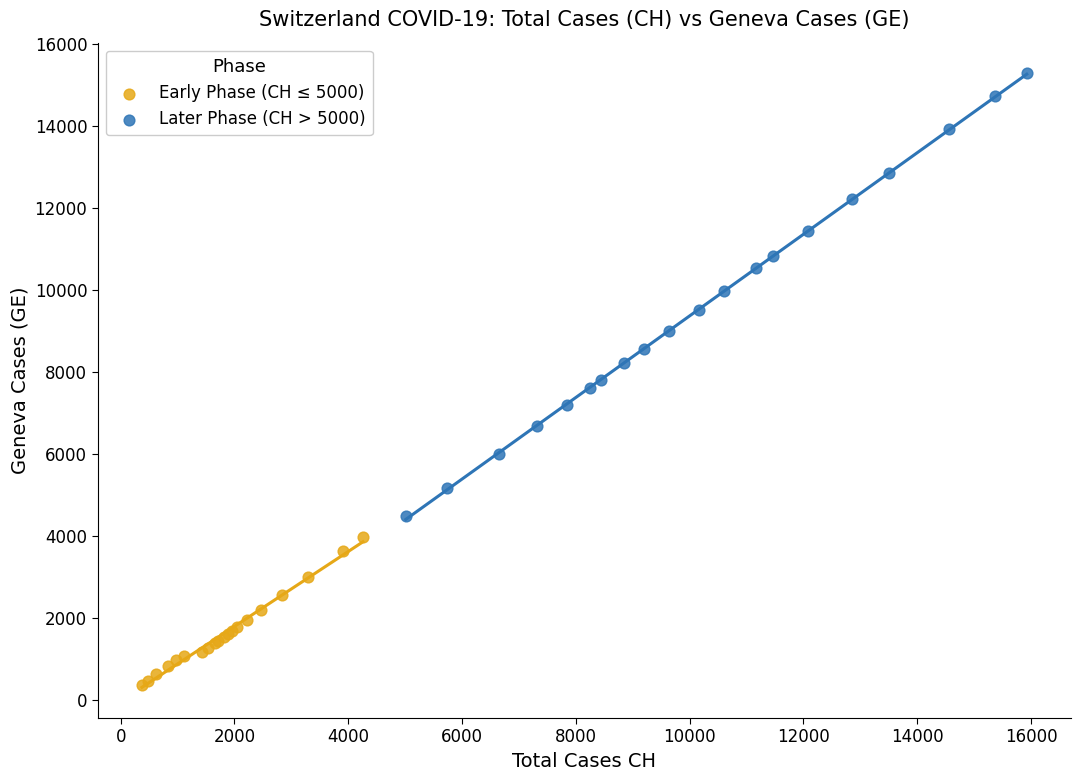

Which series contains the lowest Y value?

Early Phase (CH ≤ 5000)